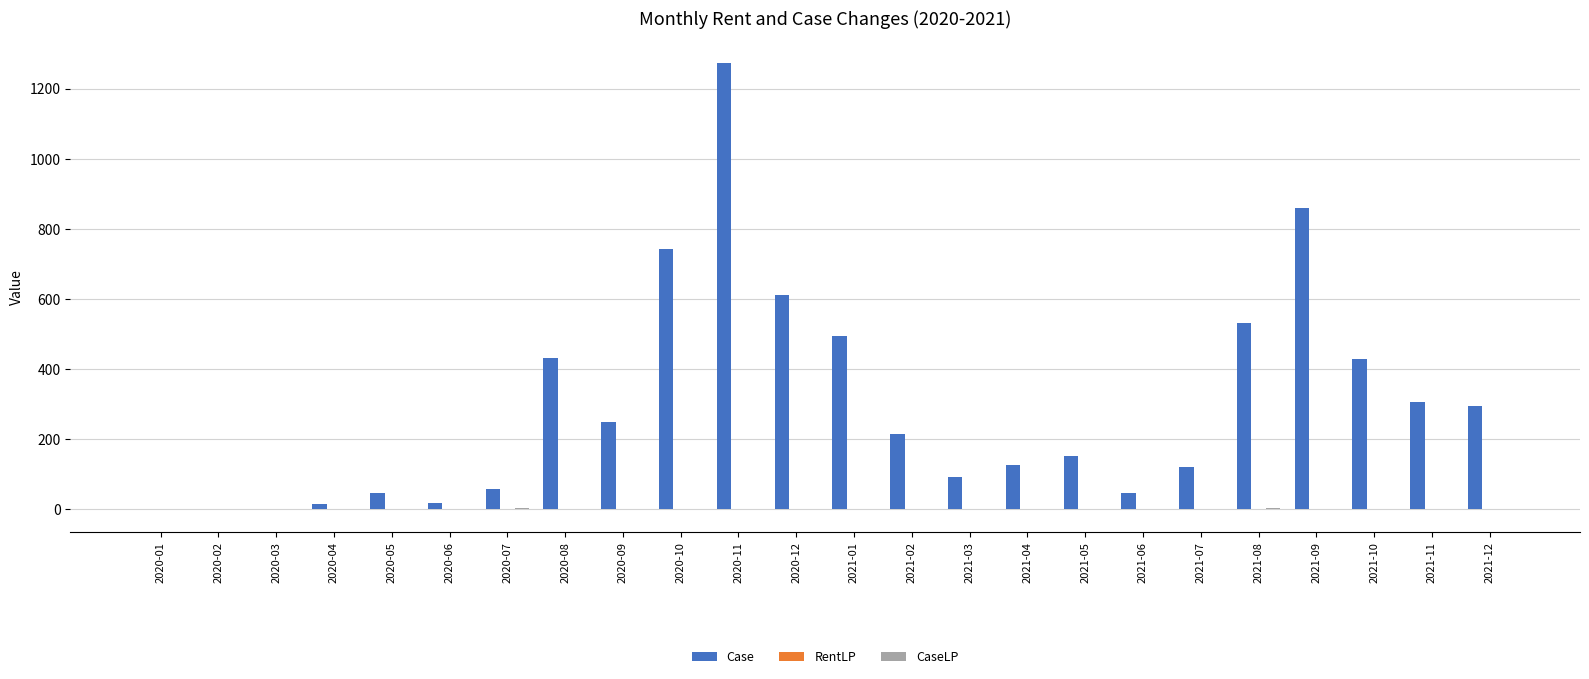

Which series has the largest total across all categories?

Case